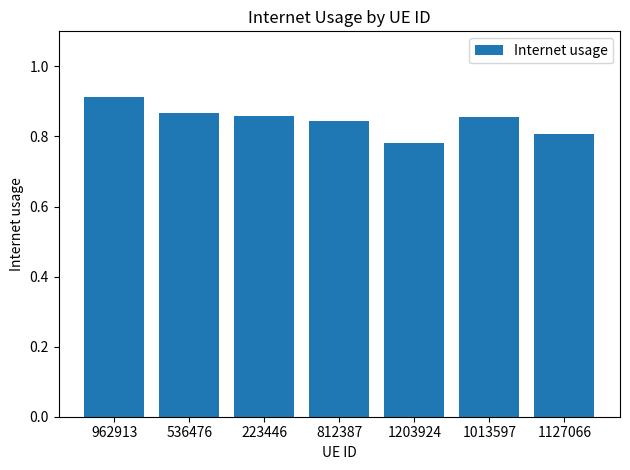

Is it true that the value at 1127066 is 0.8?

True